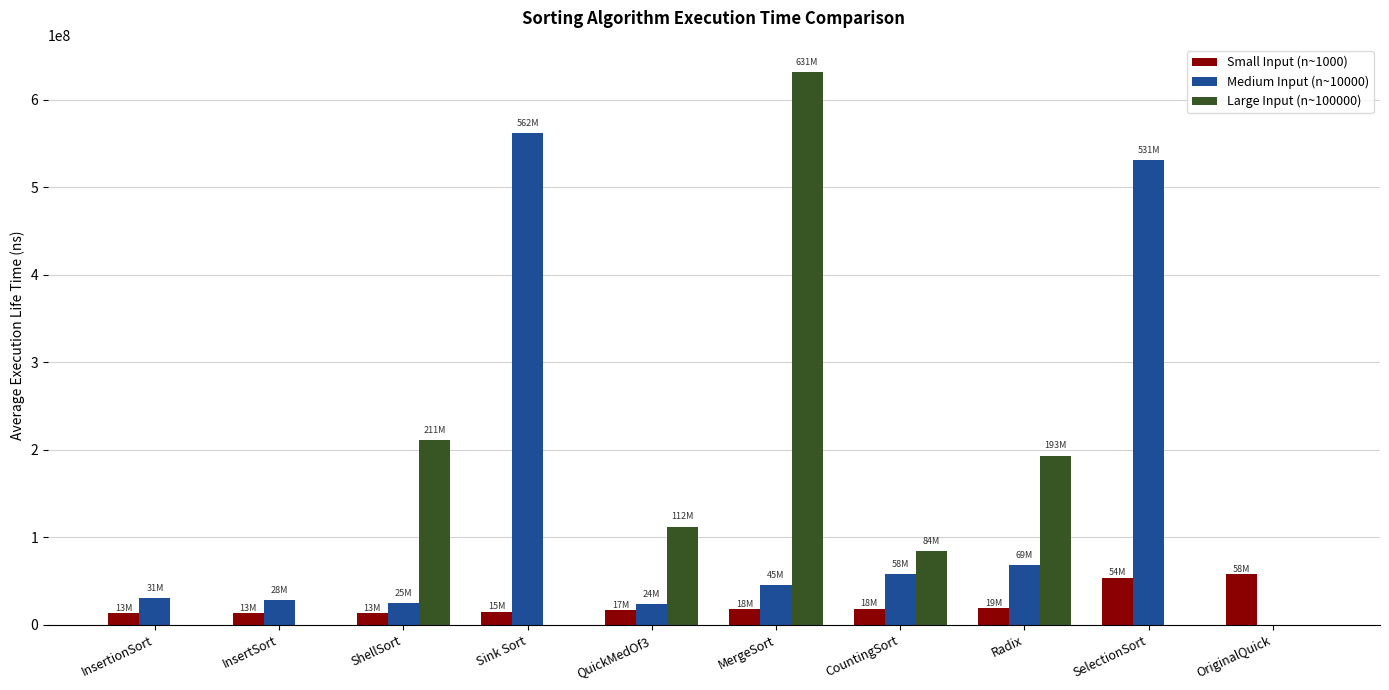

Which category has the highest value across all series?

MergeSort